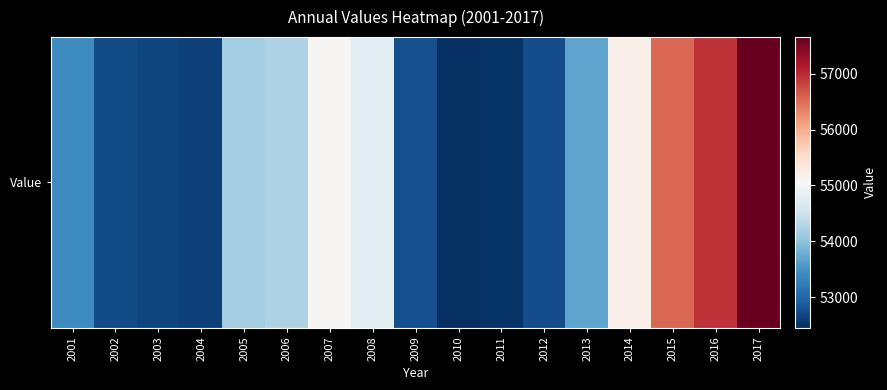

What is the minimum value shown in the chart?

52454